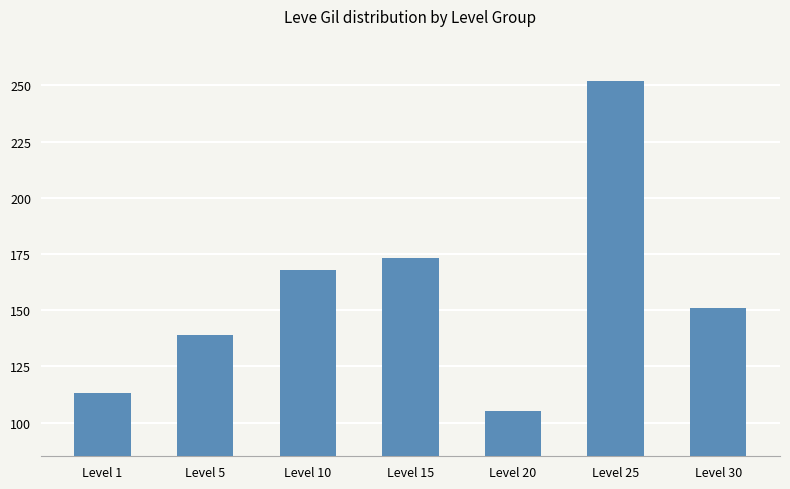

Reading left to right, what are all the values shown in this chart?

113	139	168	173	105	252	151